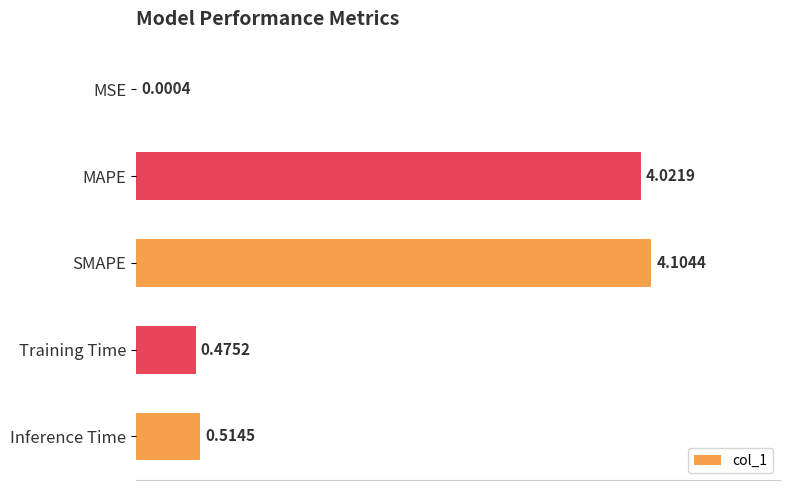

What is the sum of the values at Training Time and SMAPE?

4.6